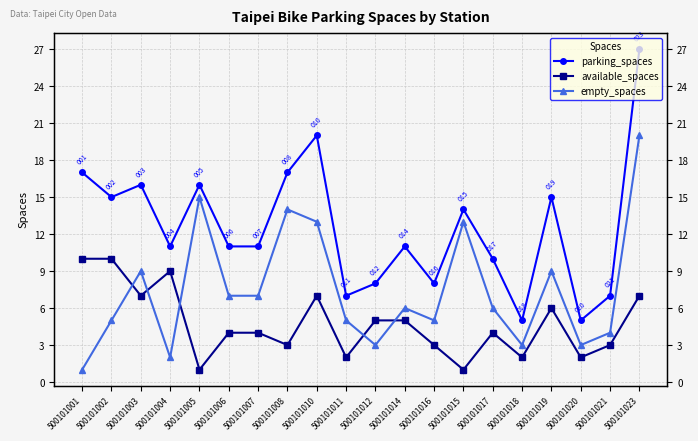

Rank the series at 500101003 from lowest to highest value.

available_spaces, empty_spaces, parking_spaces